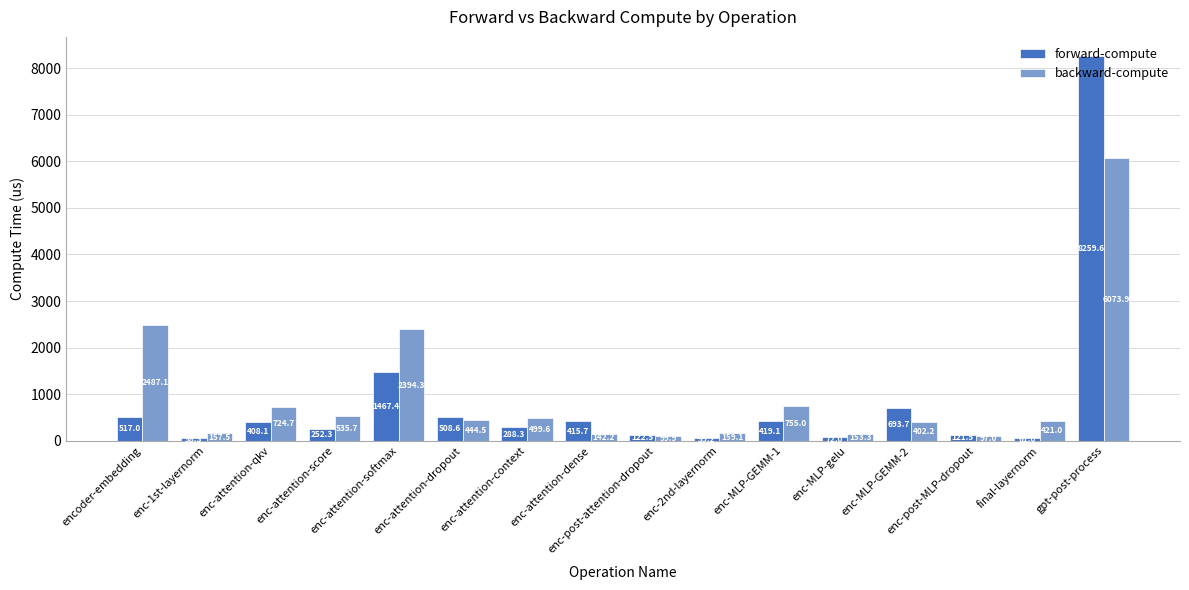

Reading left to right, extract all data points from this chart.

forward-compute: 517.0	58.3	408.1	252.3	1467.4	508.6	288.3	415.7	122.5	59.2	419.1	72.0	693.7	121.5	61.0	8259.6
backward-compute: 2487.1	157.5	724.7	535.7	2394.3	444.5	499.6	142.2	99.9	159.1	755.0	153.3	402.2	97.0	421.0	6073.9